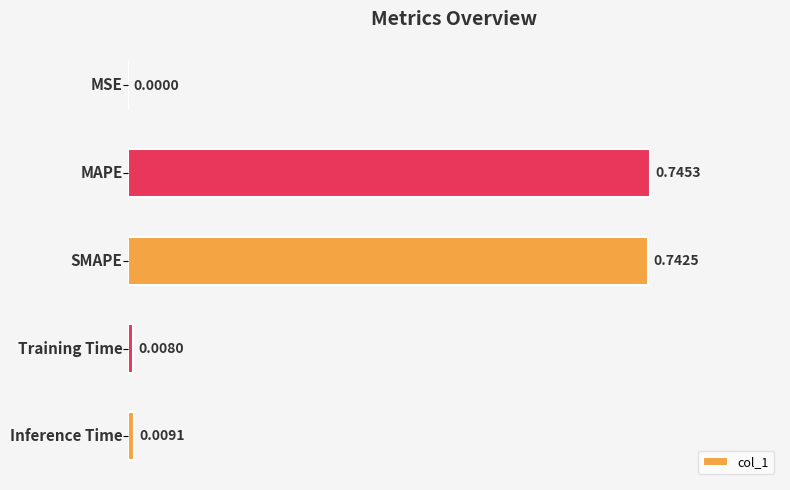

What is the sum of all values?

1.5